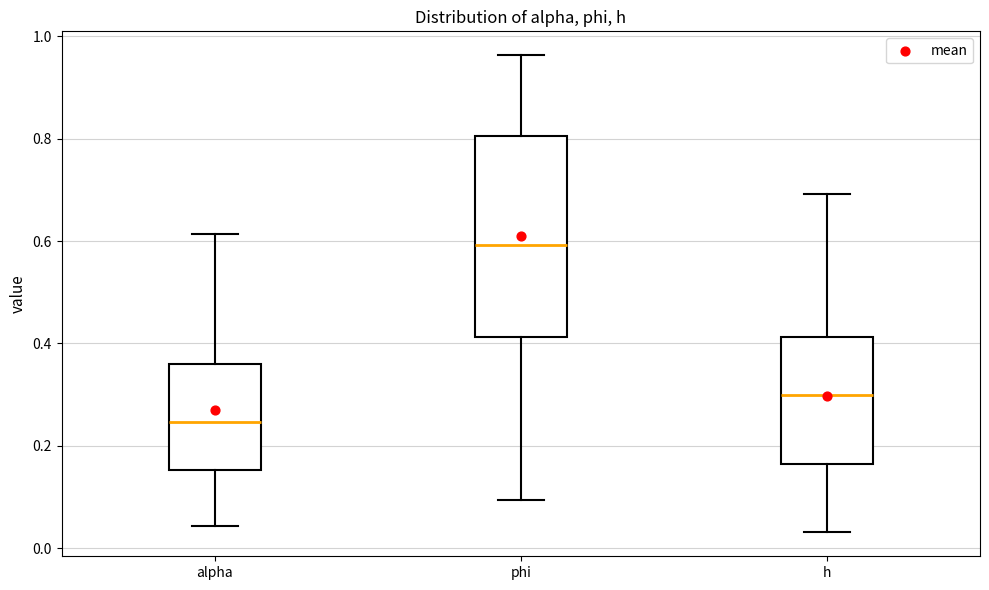

Which box has the lowest median line?

alpha